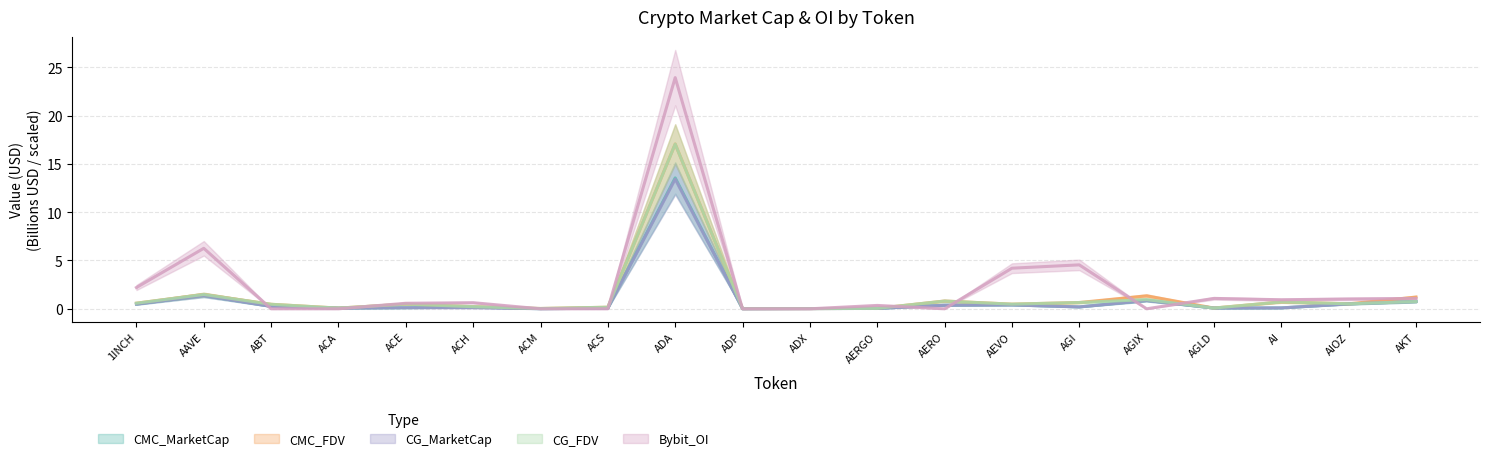

Between ACH and AGI, which series saw the biggest shift?

Bybit_OI